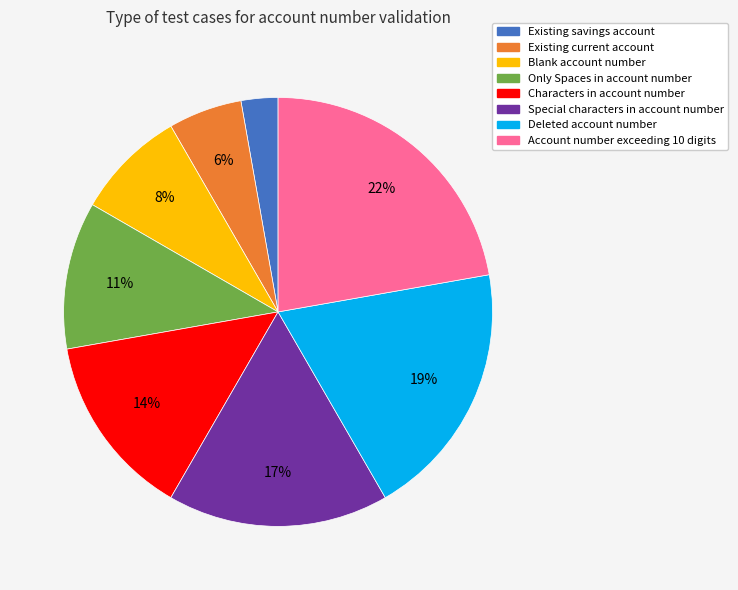

What is the largest slice in the pie chart?

Account number exceeding 10 digits